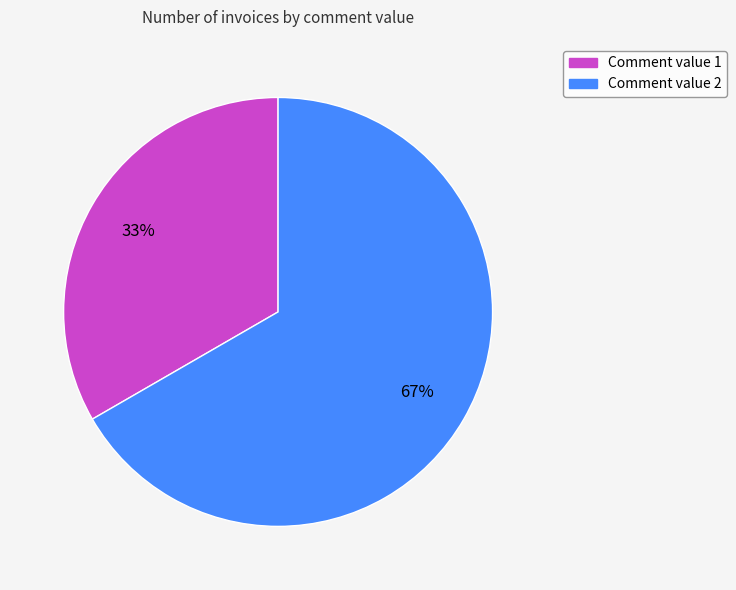

How many segments does this pie chart have?

2